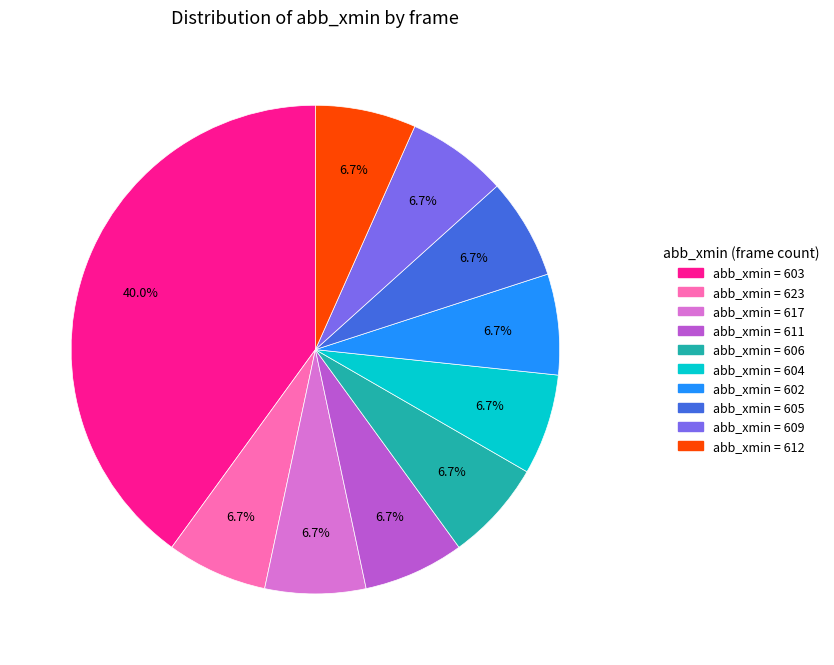

Does any single category account for the majority?

No